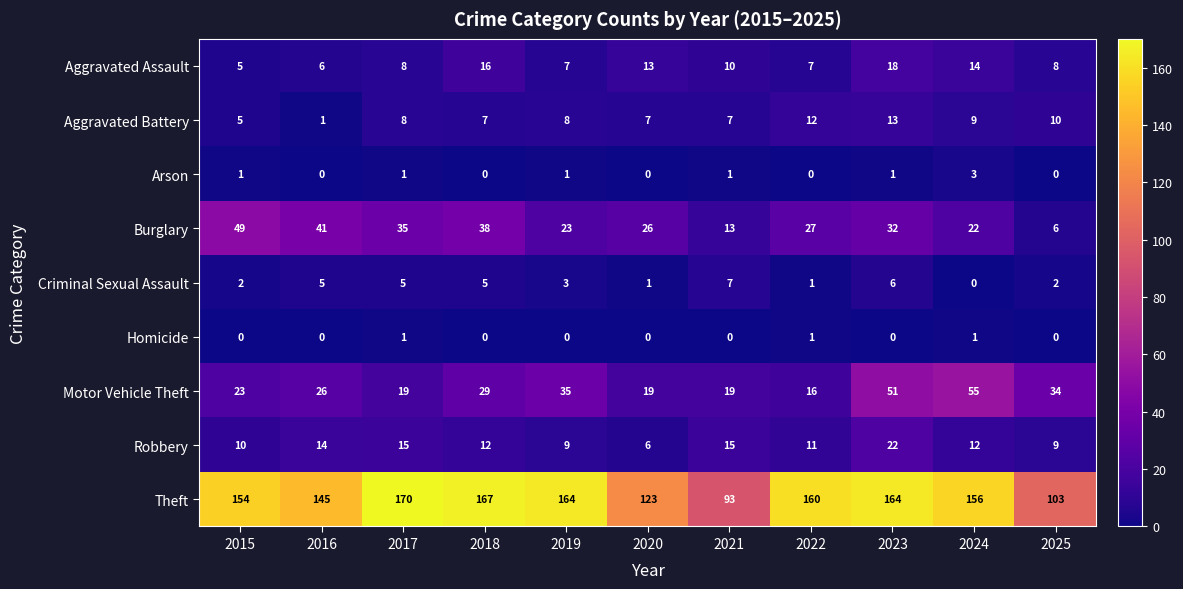

How many data points does each series have?

11